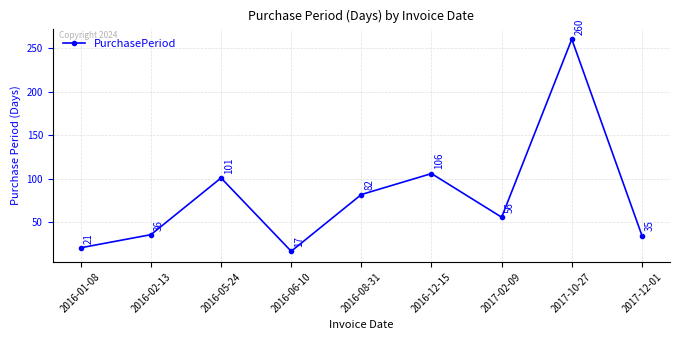

List the labels in order of value, smallest first.

2016-06-10, 2016-01-08, 2017-12-01, 2016-02-13, 2017-02-09, 2016-08-31, 2016-05-24, 2016-12-15, 2017-10-27